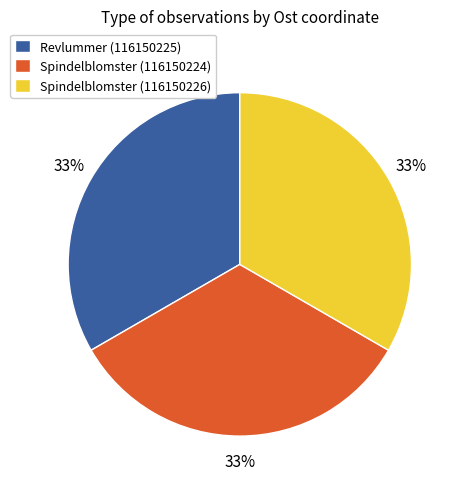

How many slices are in this pie chart?

3